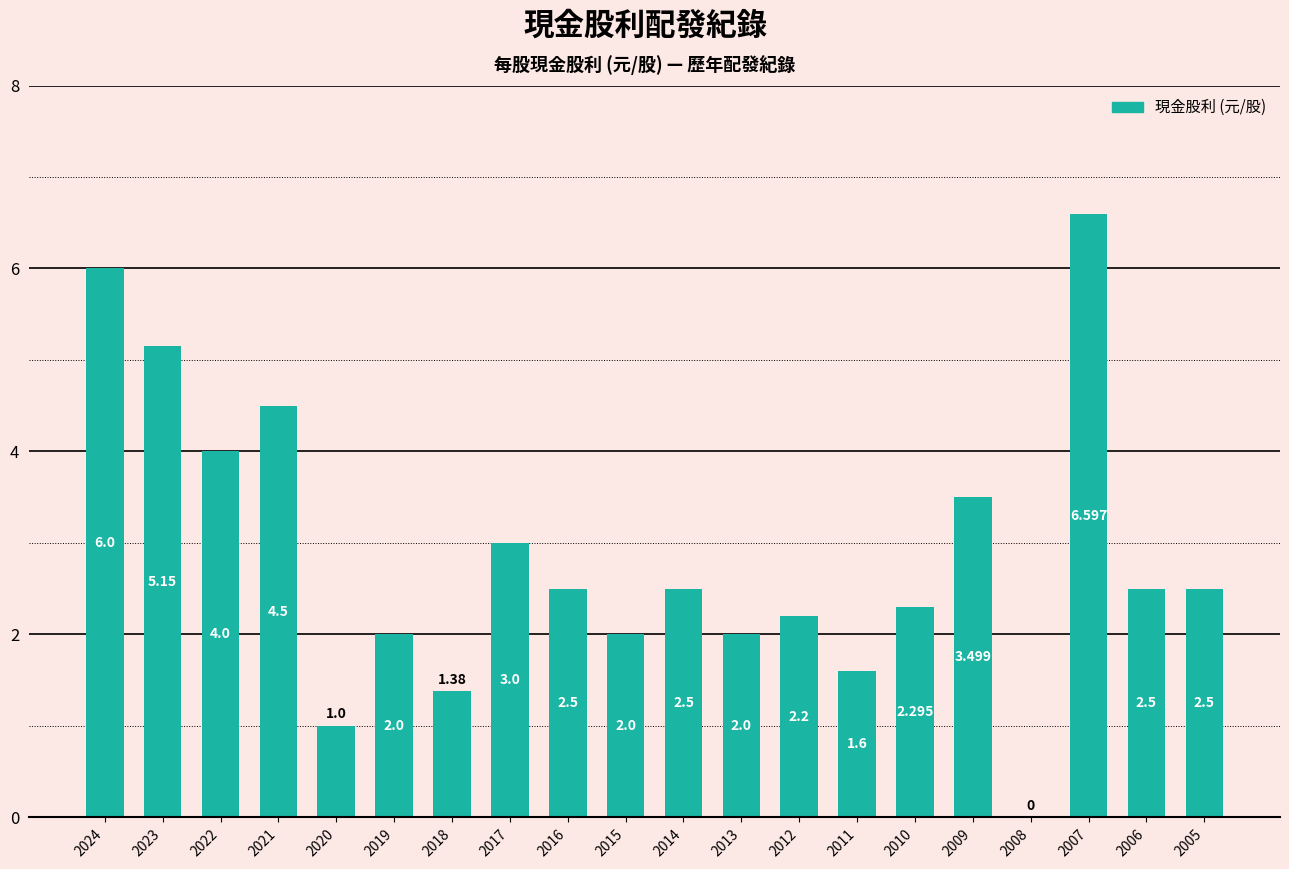

The chart shows a value of 2.0 at 2019. True or false?

True